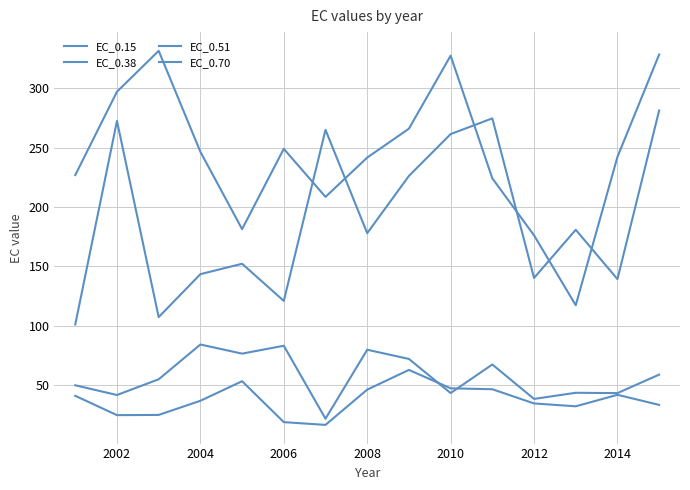

What is the maximum value shown in the chart?

331.6